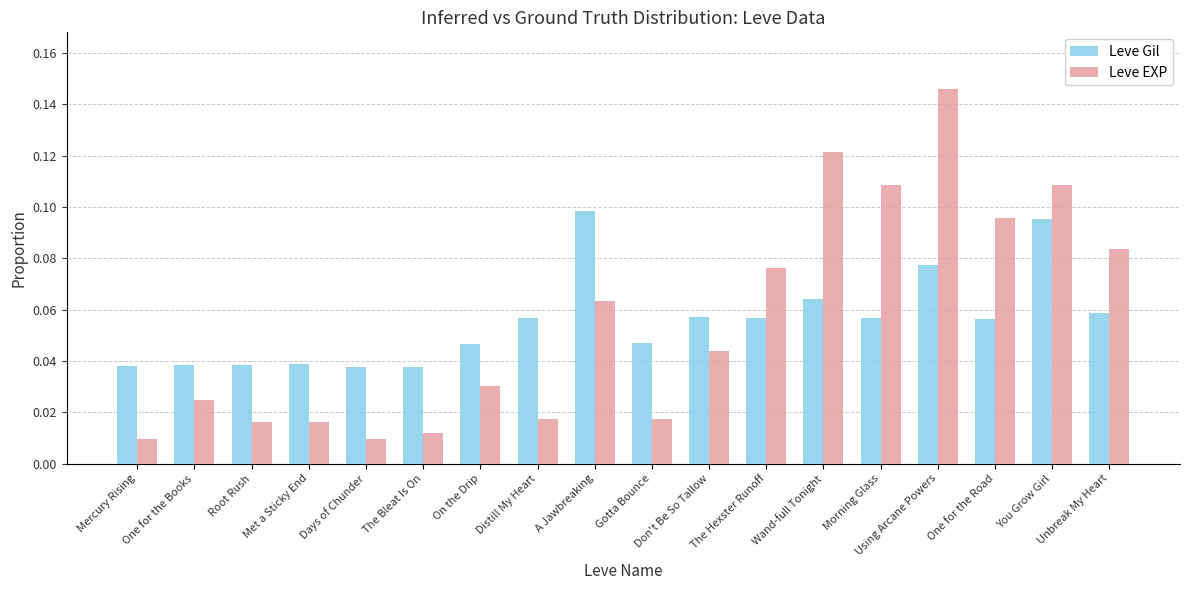

How many categories are shown in the chart?

18